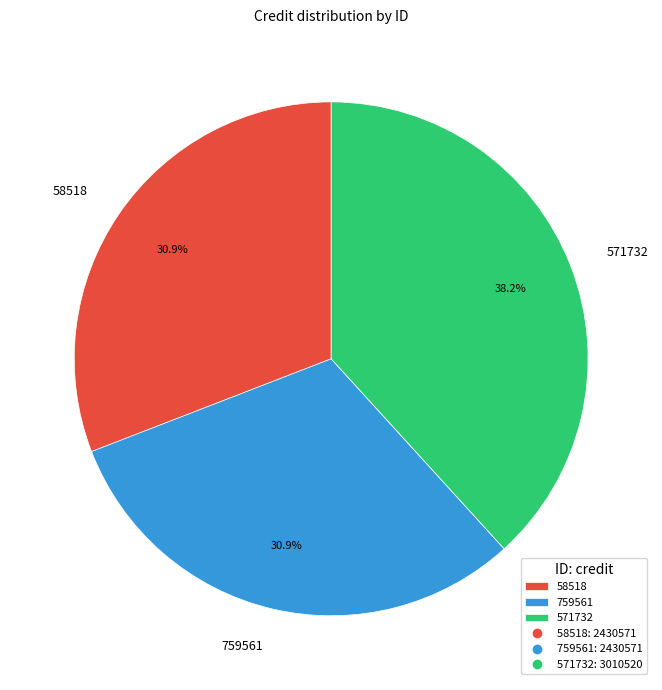

To the nearest percent, what percentage of the pie is 571732?

38%